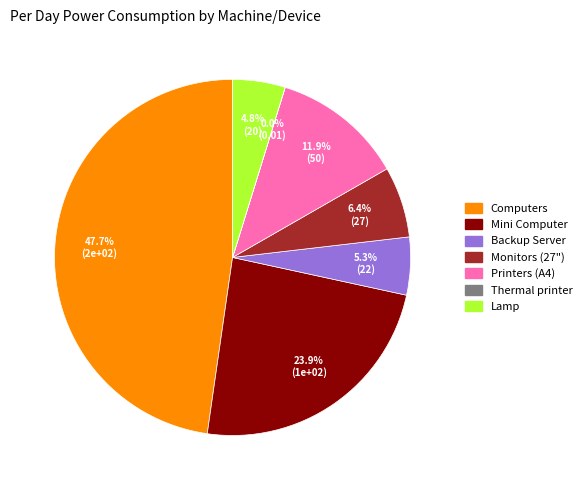

True or false: Mini Computer accounts for 11% of the total.

False